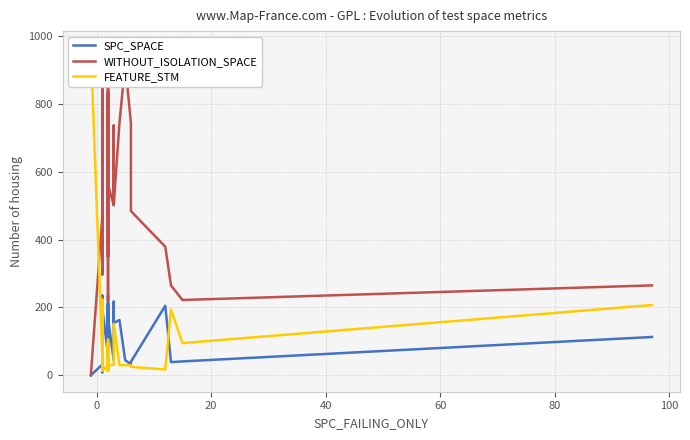

Which series ends up on top after the final intersection of WITHOUT_ISOLATION_SPACE and FEATURE_STM?

WITHOUT_ISOLATION_SPACE